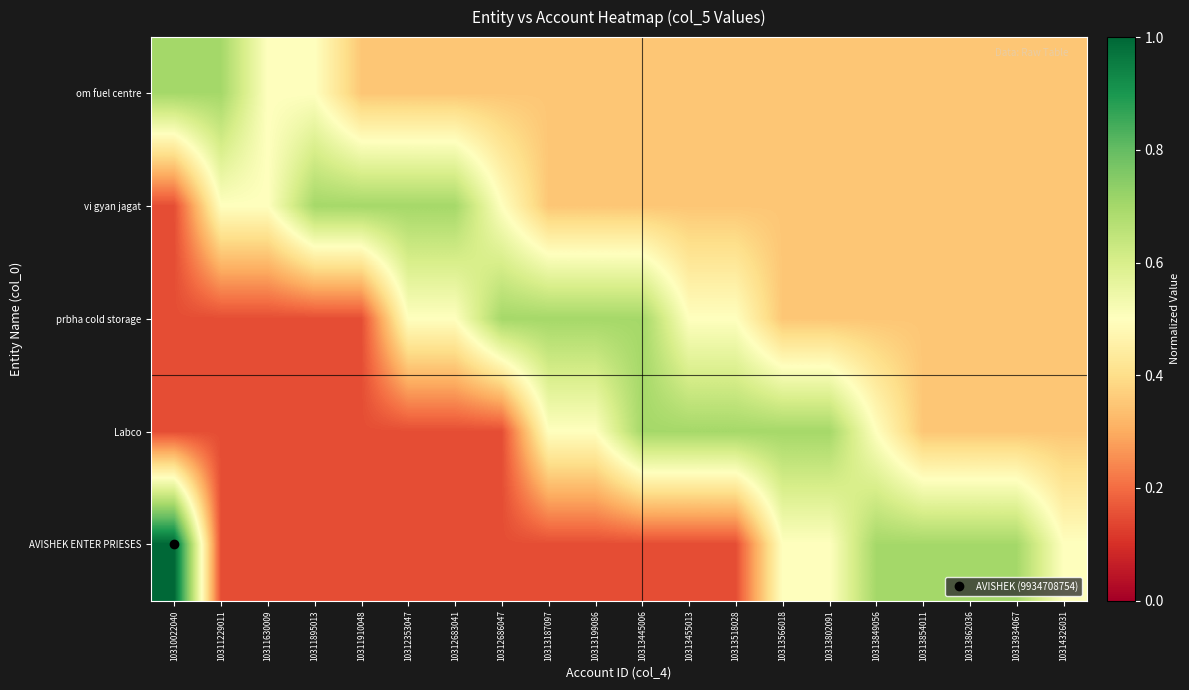

At how many categories does at least one series exceed 0?

20